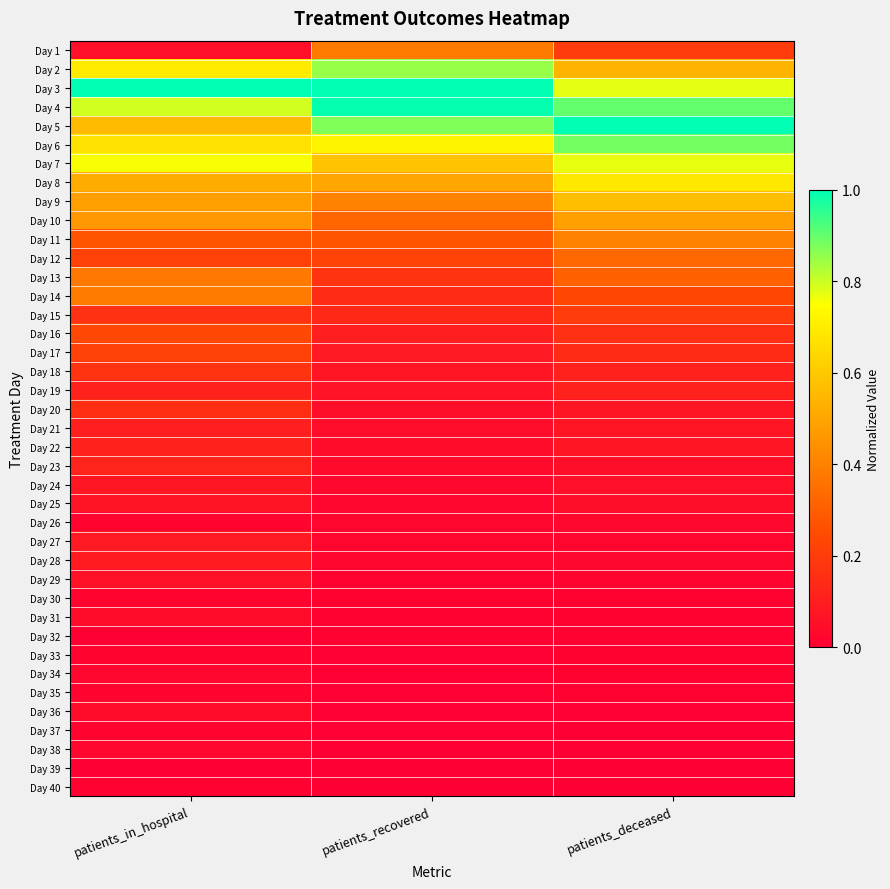

Between patients_recovered and patients_in_hospital, which is larger?

patients_recovered